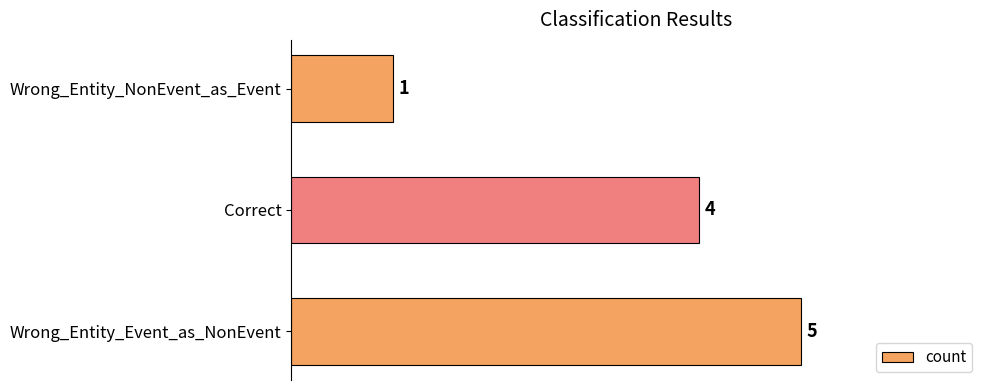

The chart shows a value of 1 at Wrong_Entity_NonEvent_as_Event. True or false?

True